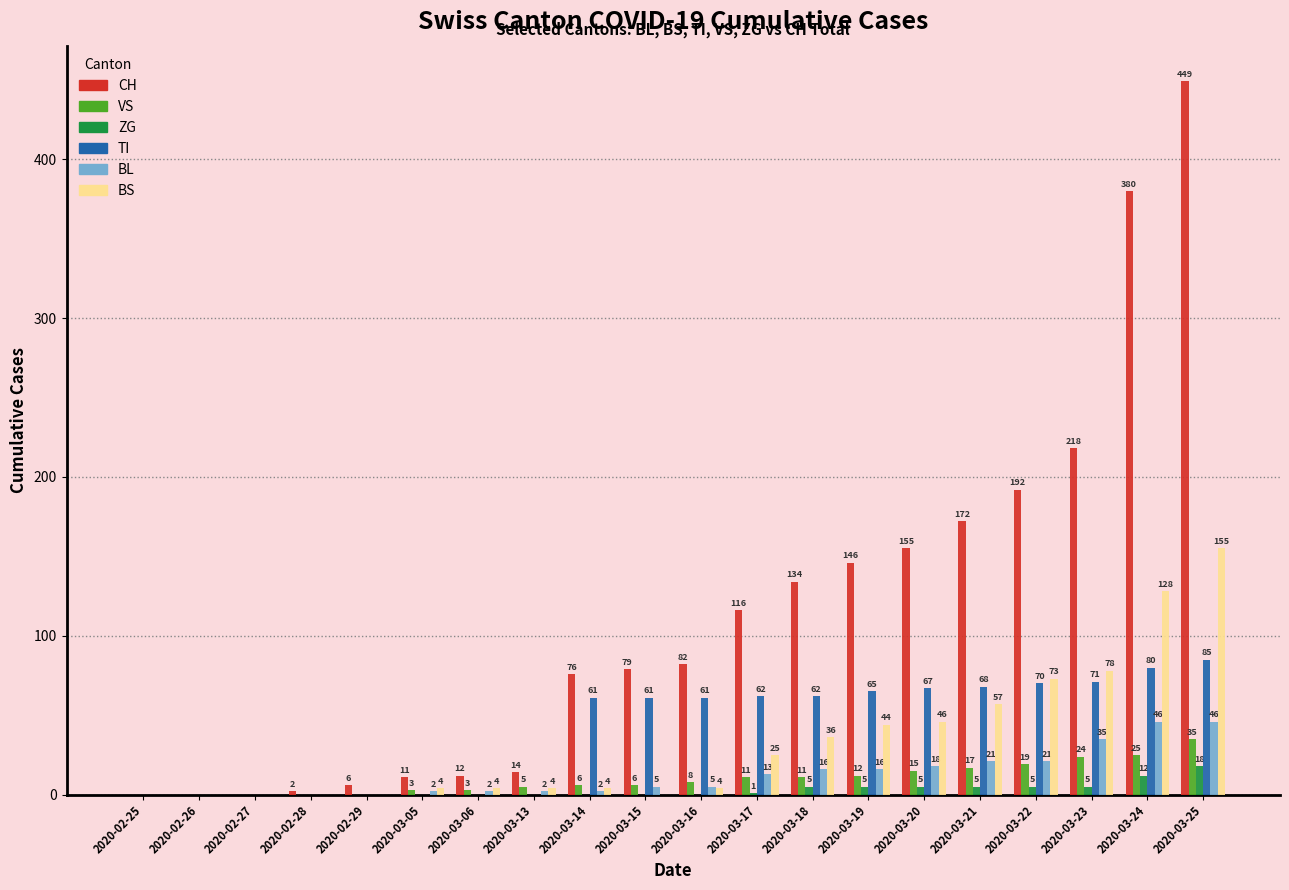

True or false: CH has a value of 2 at 2020-02-28.

True